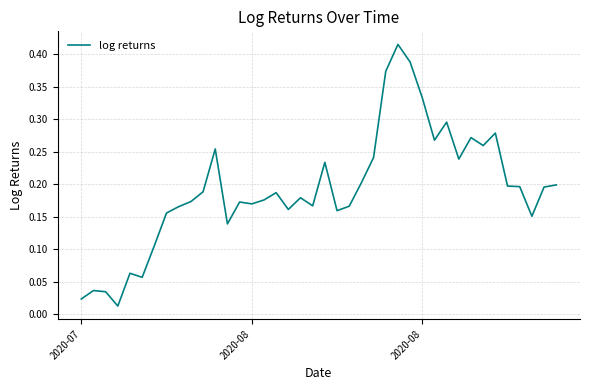

What is the sum of all values?

7.7